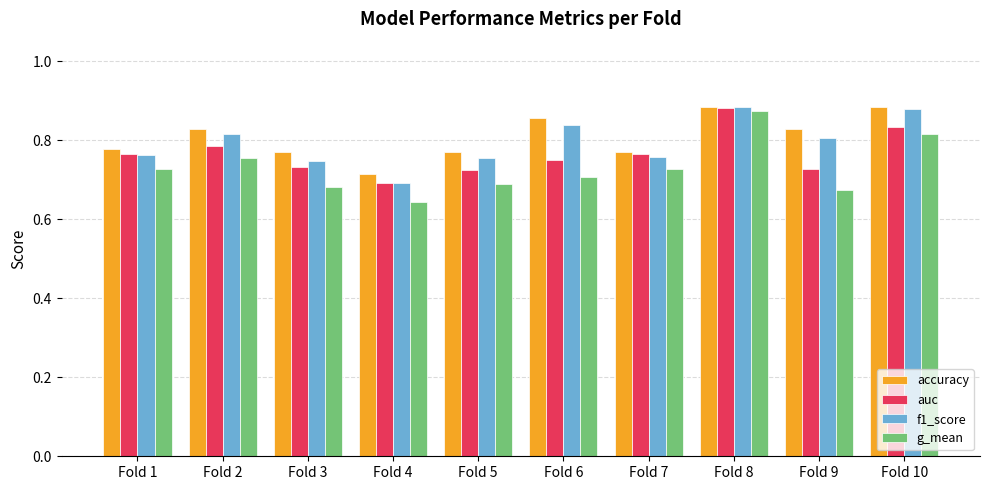

How many auc values are between 0 and 1?

10